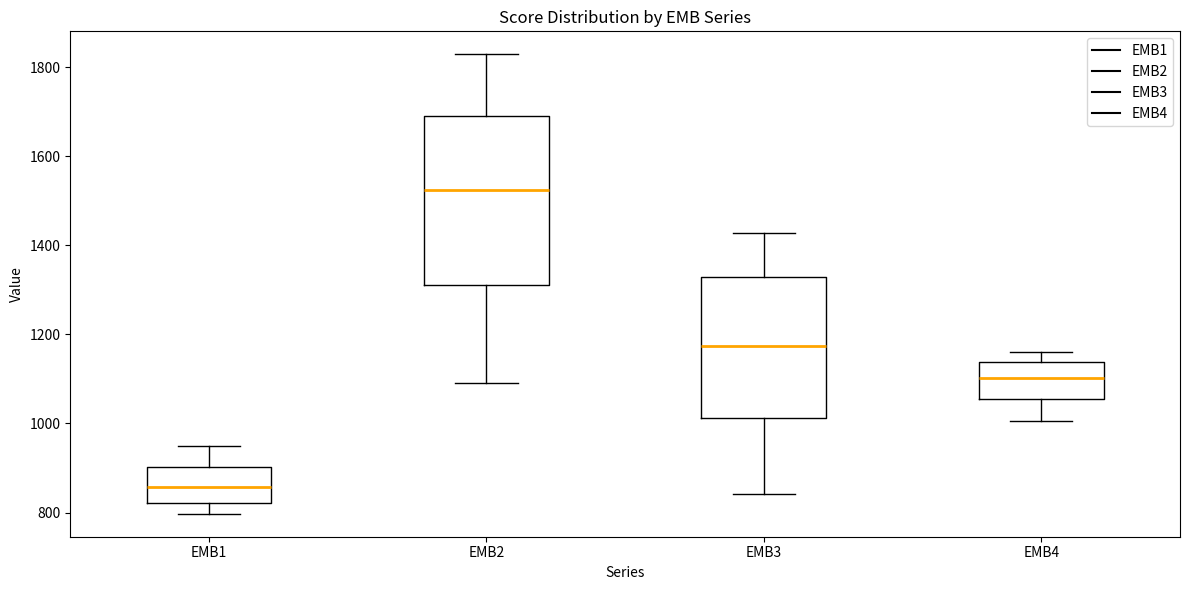

Reading left to right, read every box against the y-axis: the position of its median line, the range the box covers, and the ends of its whiskers. The values are not printed on the chart, so give them approximately, as read against the axis.

EMB1: median 860, box 820 to 900, whiskers 800 to 960
EMB2: median 1520, box 1320 to 1680, whiskers 1100 to 1820
EMB3: median 1180, box 1020 to 1320, whiskers 840 to 1420
EMB4: median 1100, box 1060 to 1140, whiskers 1000 to 1160